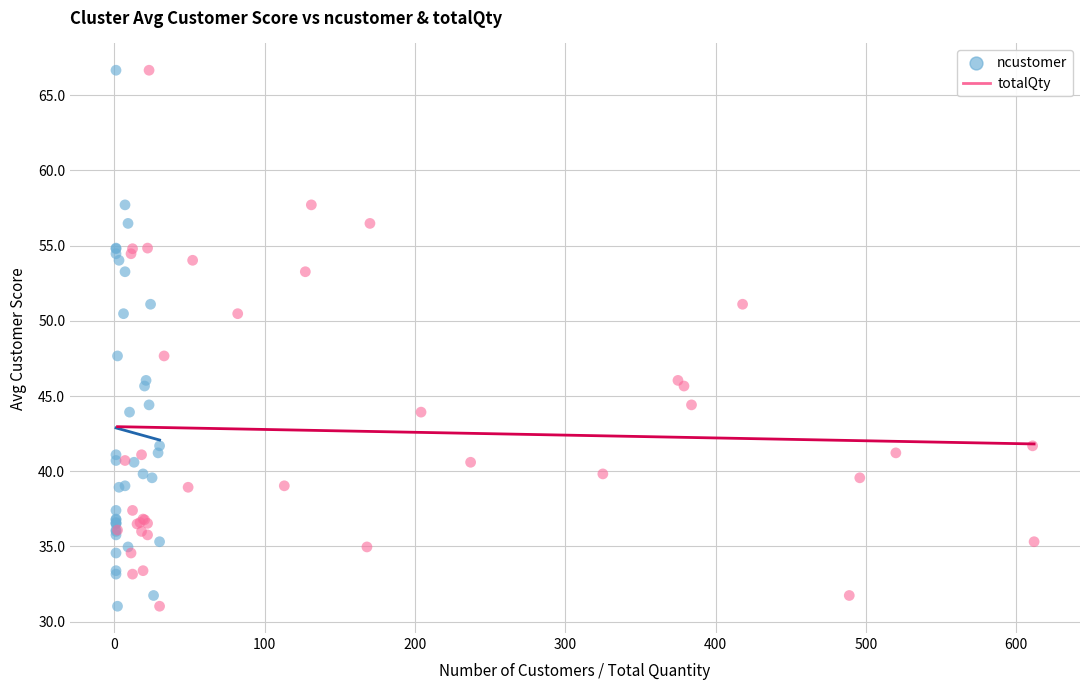

What are all the series names shown in the legend?

ncustomer, totalQty